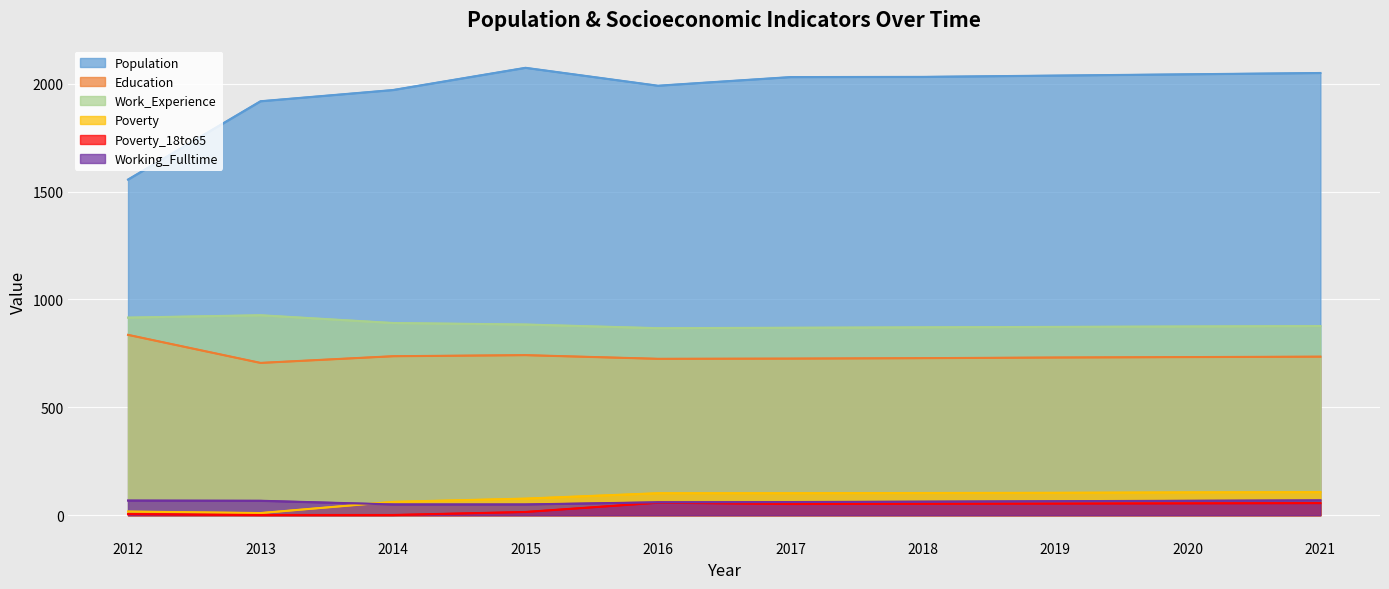

Reading right to left, what are all the values shown in this chart?

Population: 2021=2050	2020=2044	2019=2038	2018=2032	2017=2031	2016=1991	2015=2074	2014=1971	2013=1919	2012=1556
Education: 2021=735	2020=733	2019=731	2018=728	2017=726	2016=725	2015=742	2014=737	2013=706	2012=836
Work_Experience: 2021=877	2020=875	2019=873	2018=871	2017=869	2016=867	2015=884	2014=891	2013=927	2012=916
Poverty: 2021=107	2020=106	2019=104	2018=103	2017=102	2016=102	2015=77	2014=62	2013=10	2012=17
Poverty_18to65: 2021=56	2020=55	2019=54	2018=53	2017=52	2016=58	2015=15	2014=1	2013=1	2012=5
Working_Fulltime: 2021=69	2020=67	2019=65	2018=63	2017=61	2016=60	2015=50	2014=50	2013=67	2012=68